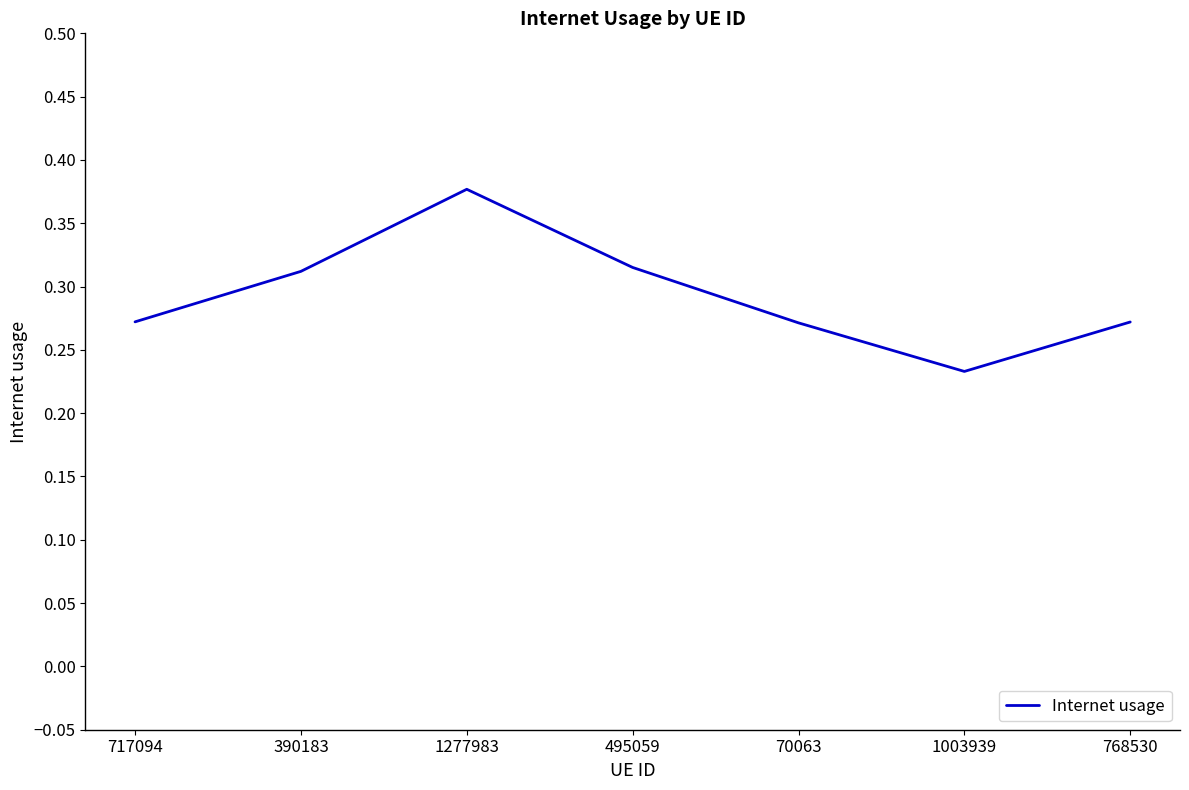

What position from the right is 768530?

1